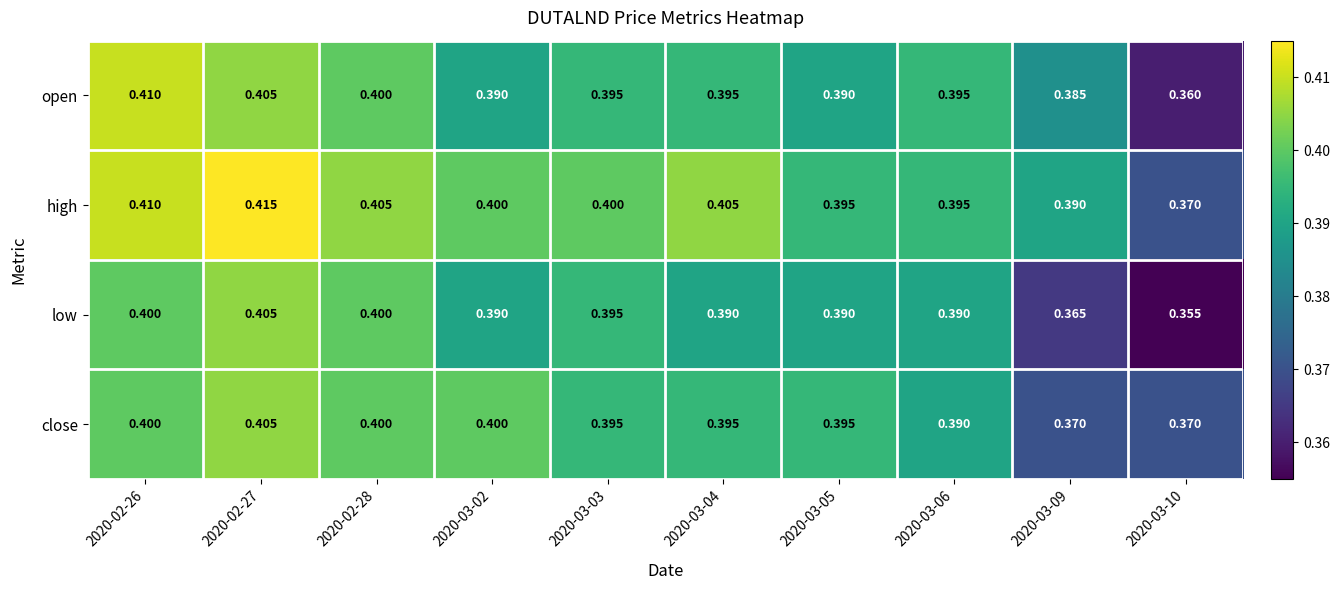

Between 2020-03-06 and 2020-03-09, which series saw the biggest shift?

low